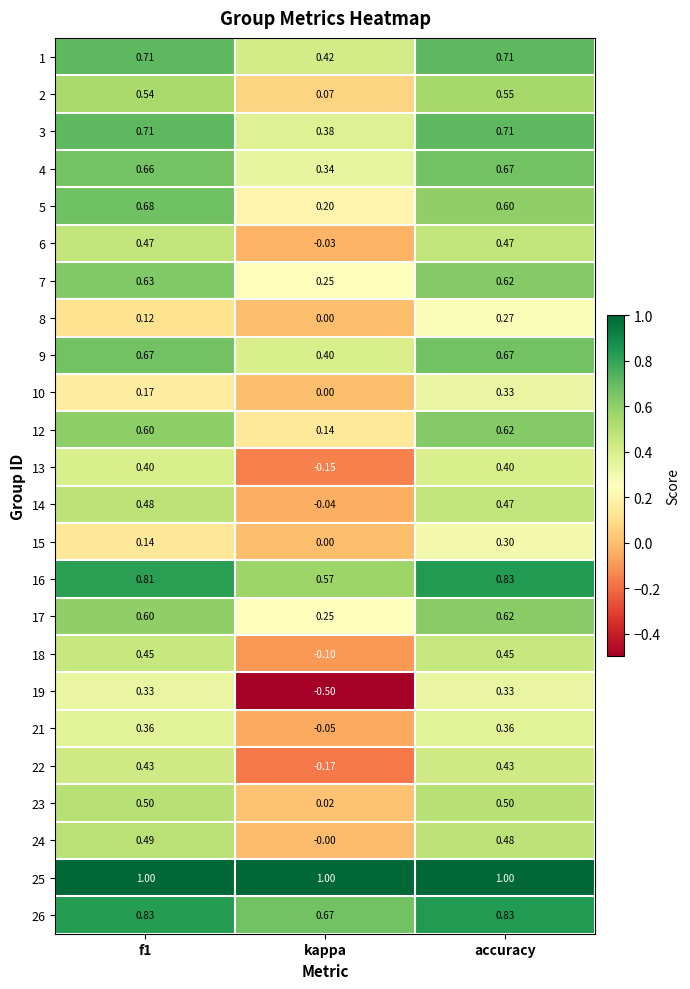

Which series changed the most between f1 and kappa?

19